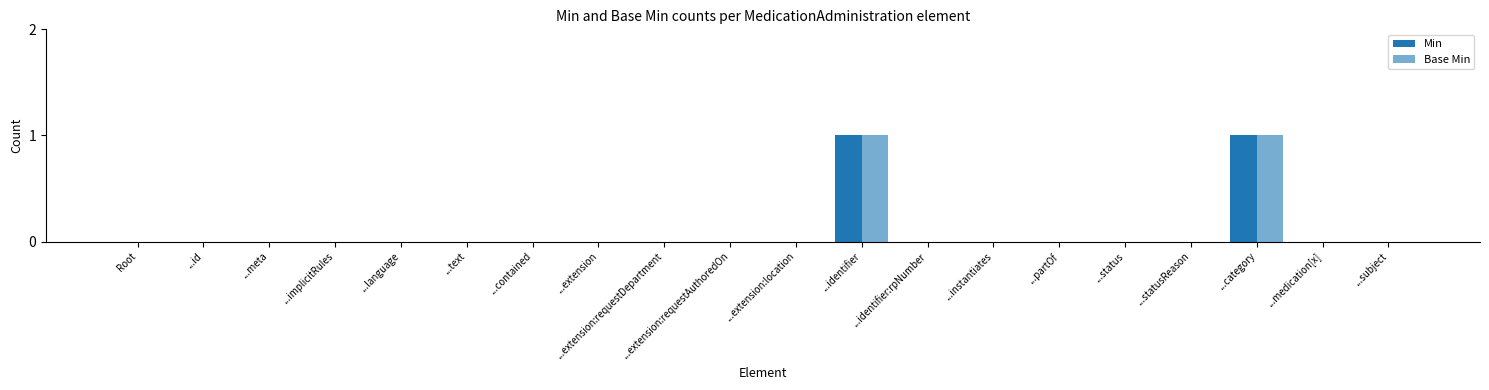

Which series has the largest range (max minus min)?

Min